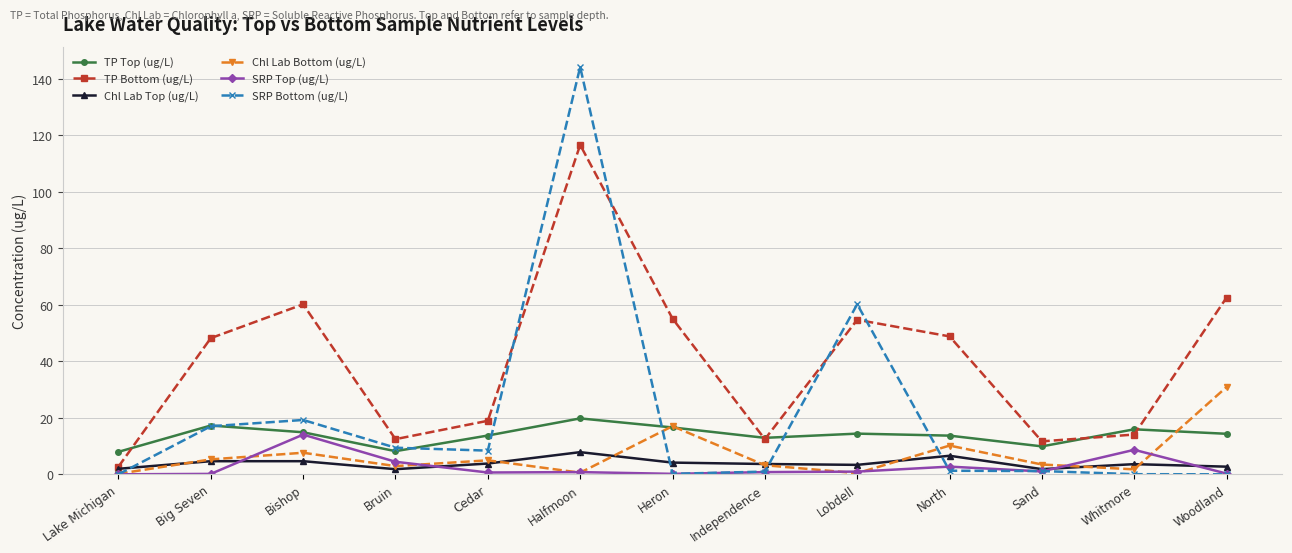

At which category is the sum across all series the highest?

Halfmoon